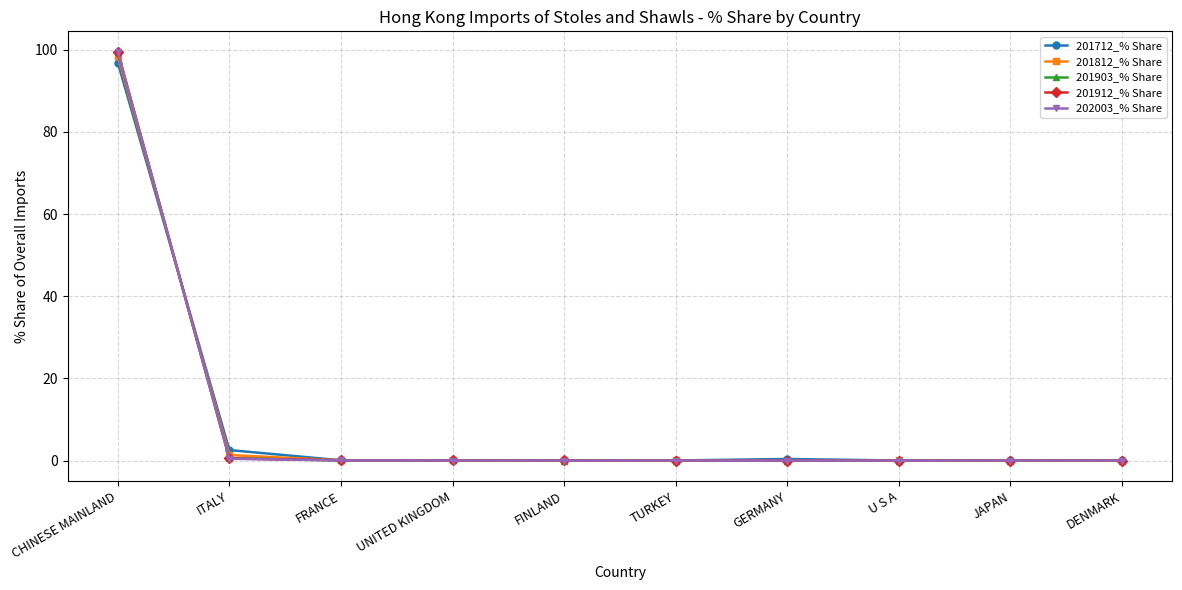

True or false: 201712_% Share has a value of 0.0 at DENMARK.

True